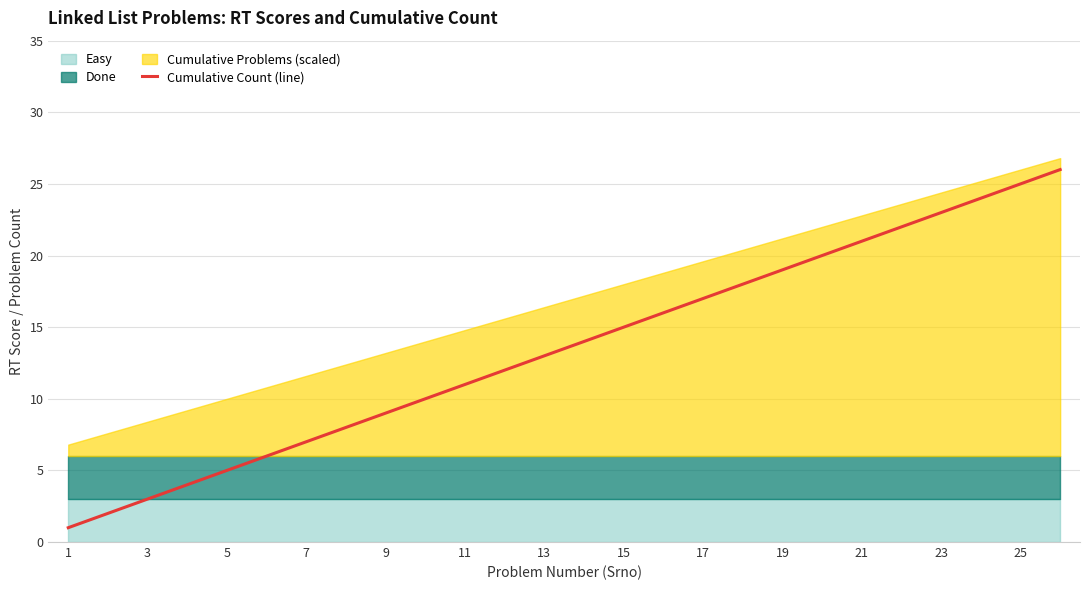

Does the chart have visible grid lines?

Yes